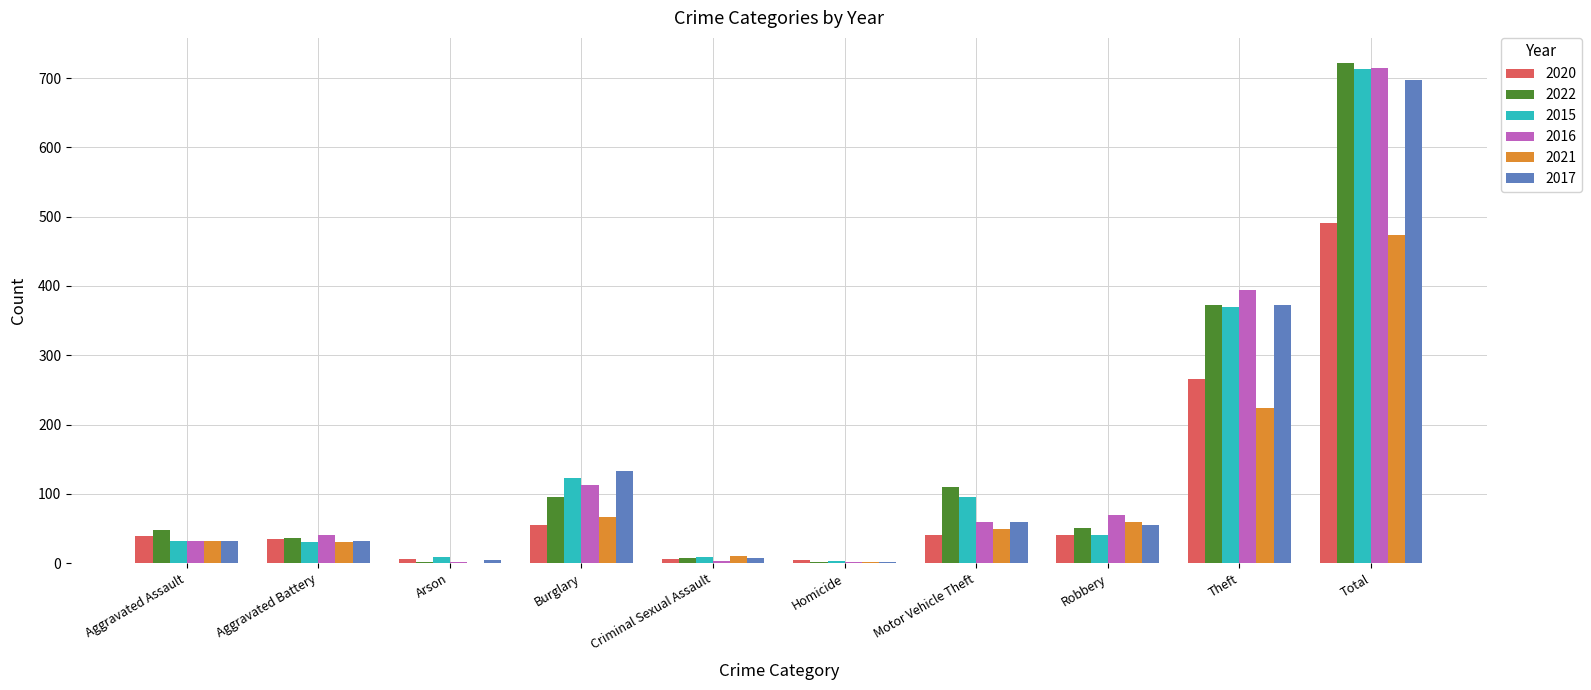

Which series changed the most between Motor Vehicle Theft and Total?

2016